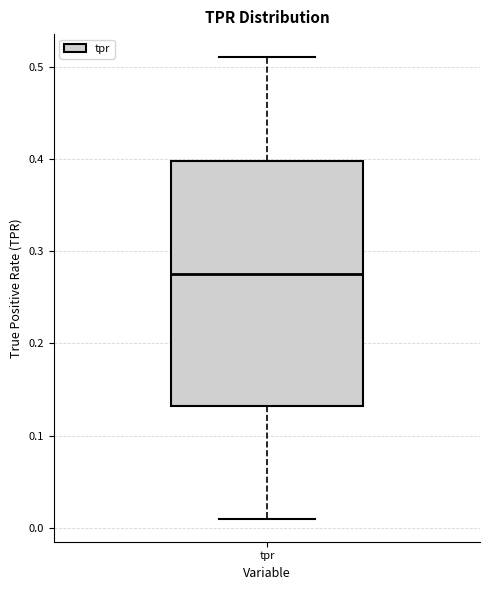

Where is the upper edge of the box for tpr on the y-axis? The values are not printed on the chart, so give them approximately, as read against the axis.

0.40